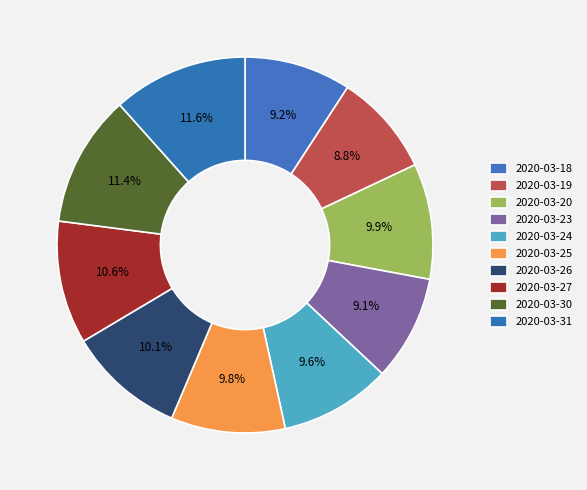

What percentage is the 2020-03-19 slice, to the nearest percent?

9%